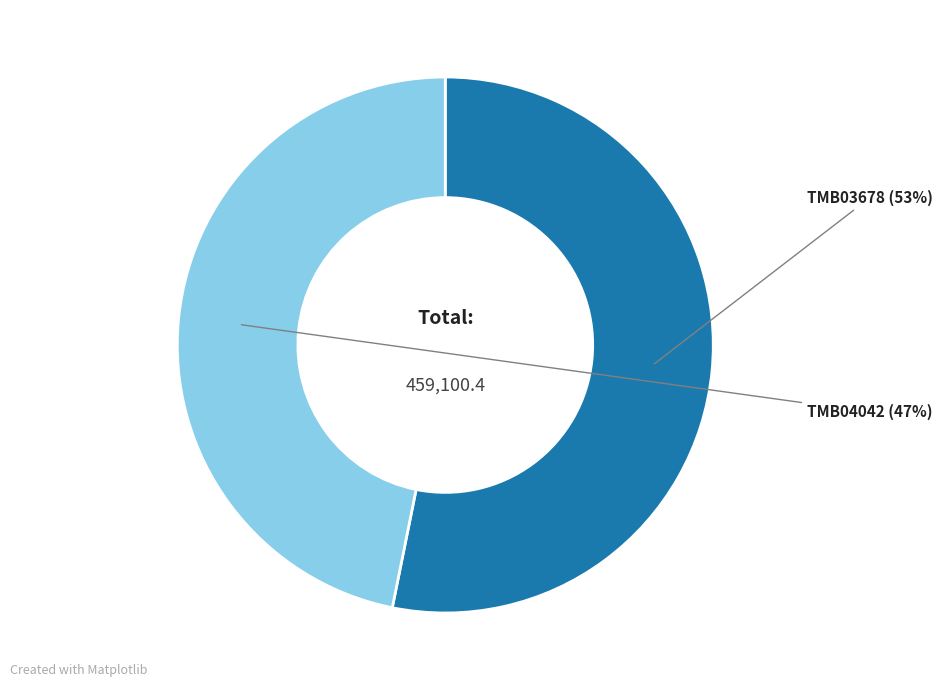

To the nearest percent, what is the average slice percentage?

50%